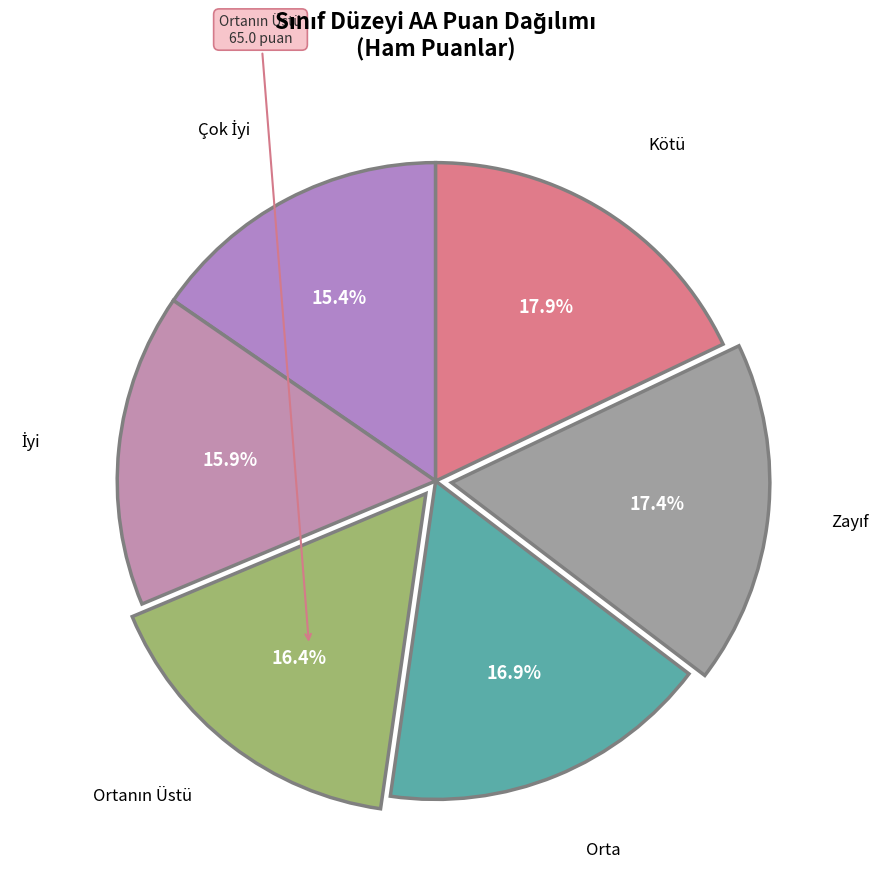

How many slices are in this pie chart?

6